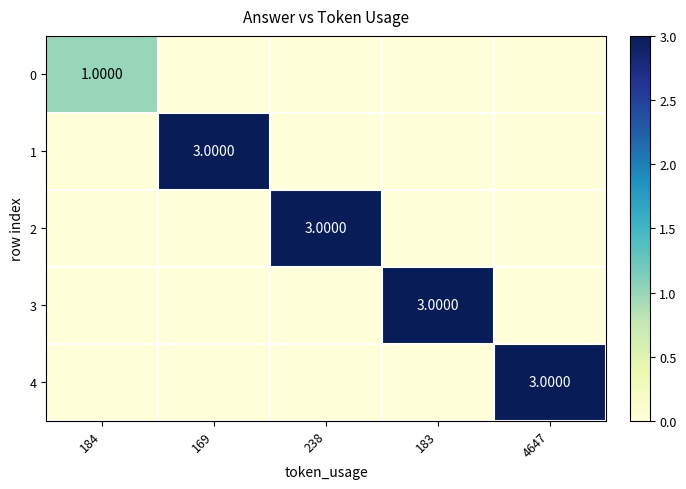

What is the spread (max minus min) of values at 184?

1